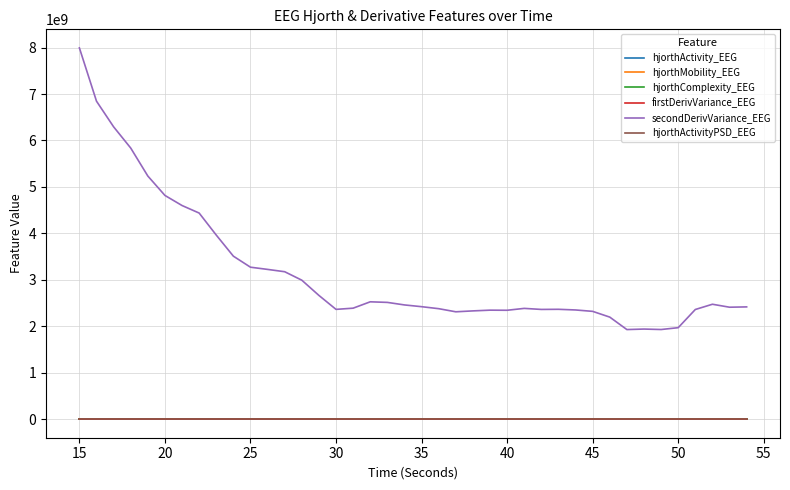

Which series has the largest total across all categories?

secondDerivVariance_EEG